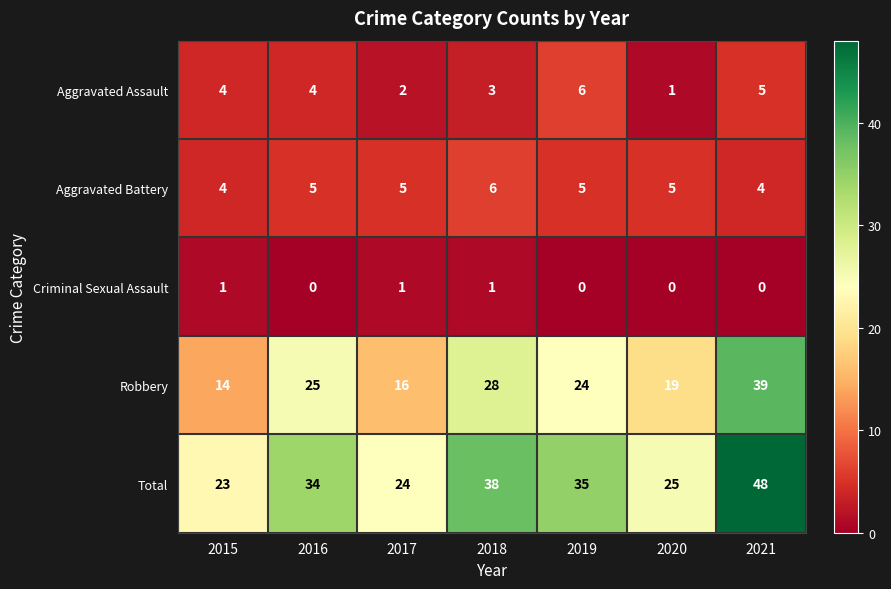

How many values in the Total series are below 34?

3